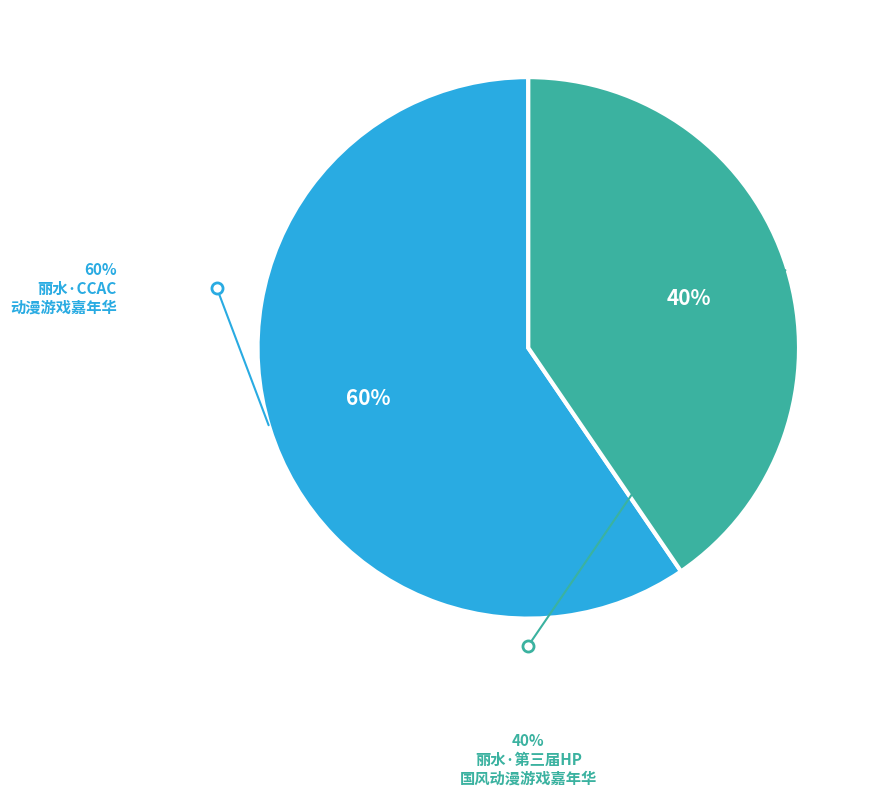

Does any single category account for the majority?

Yes